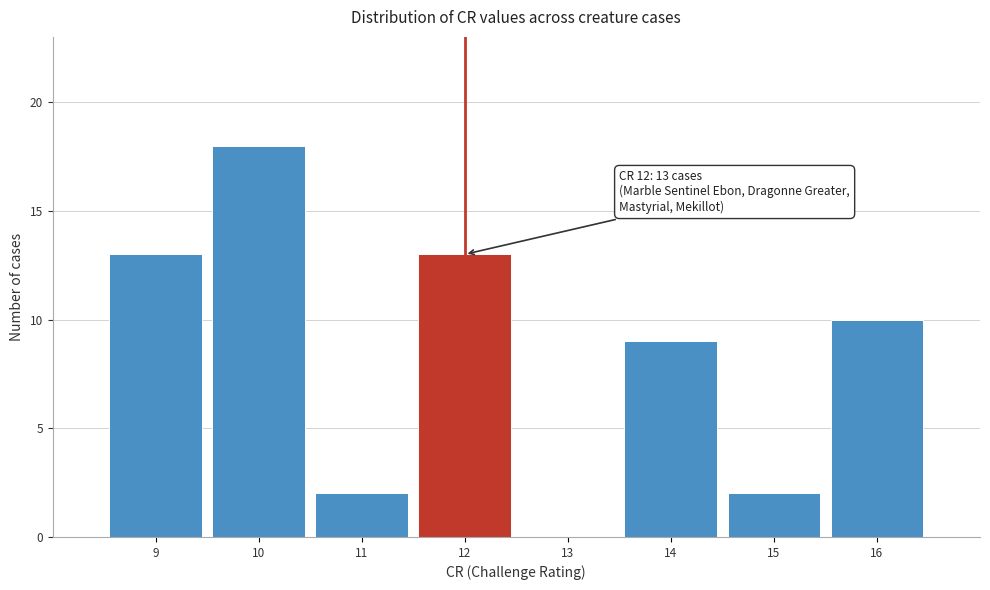

Which range on the x-axis has the tallest bar?

9.5 to 10.5